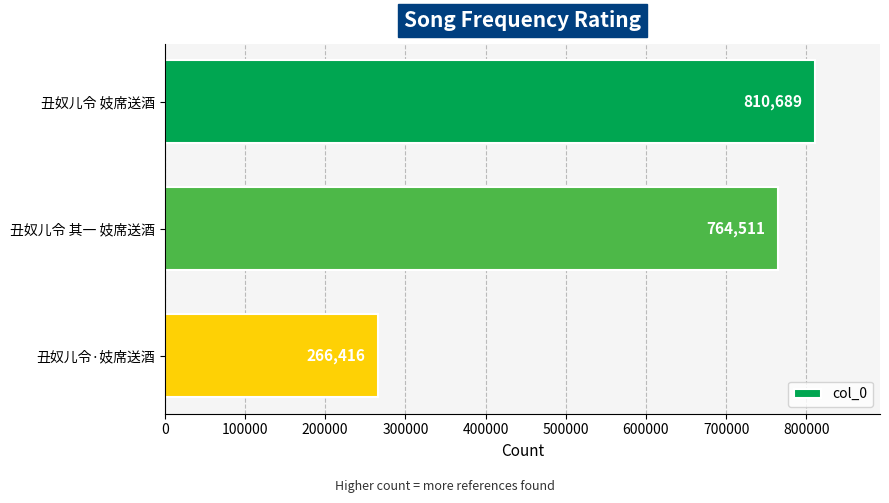

What is the sum of all values?

1841616